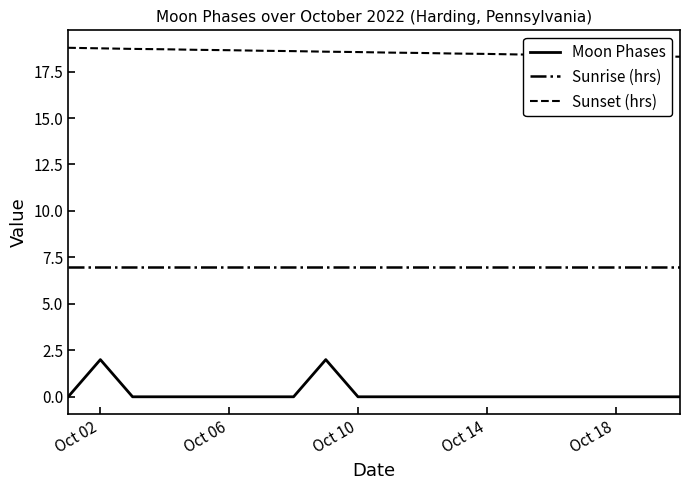

How many Sunset (hrs) values are between 18 and 19?

20